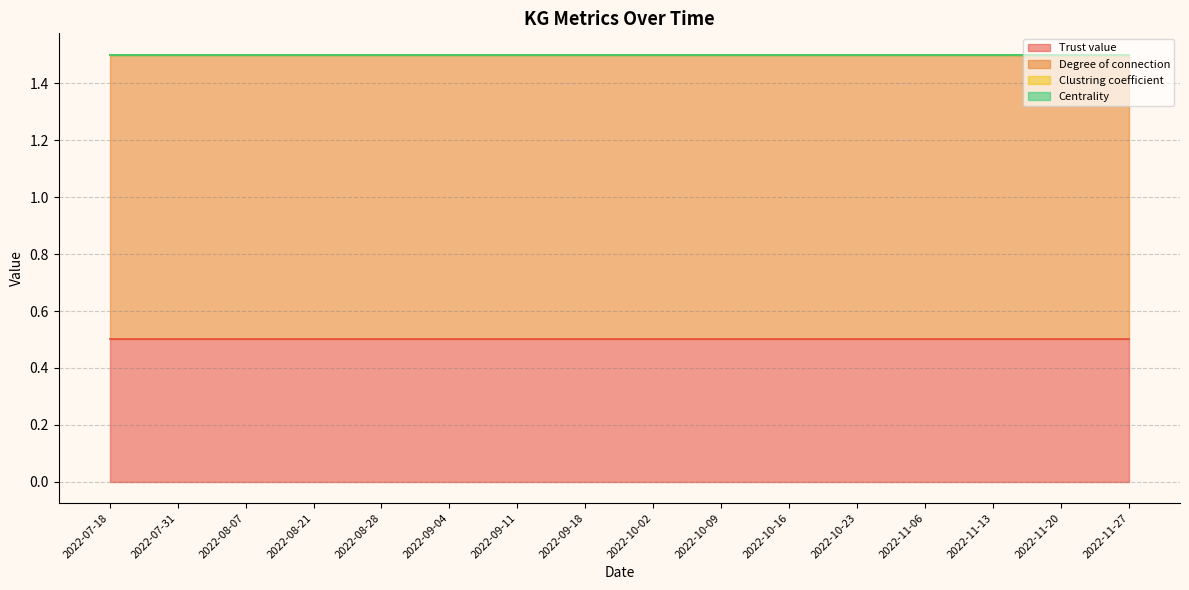

True or false: Clustring coefficient and Trust value cross at least once.

False